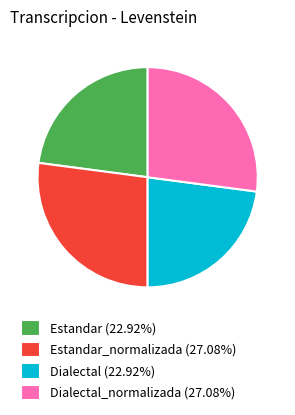

Is there any slice that represents more than half of the pie?

No